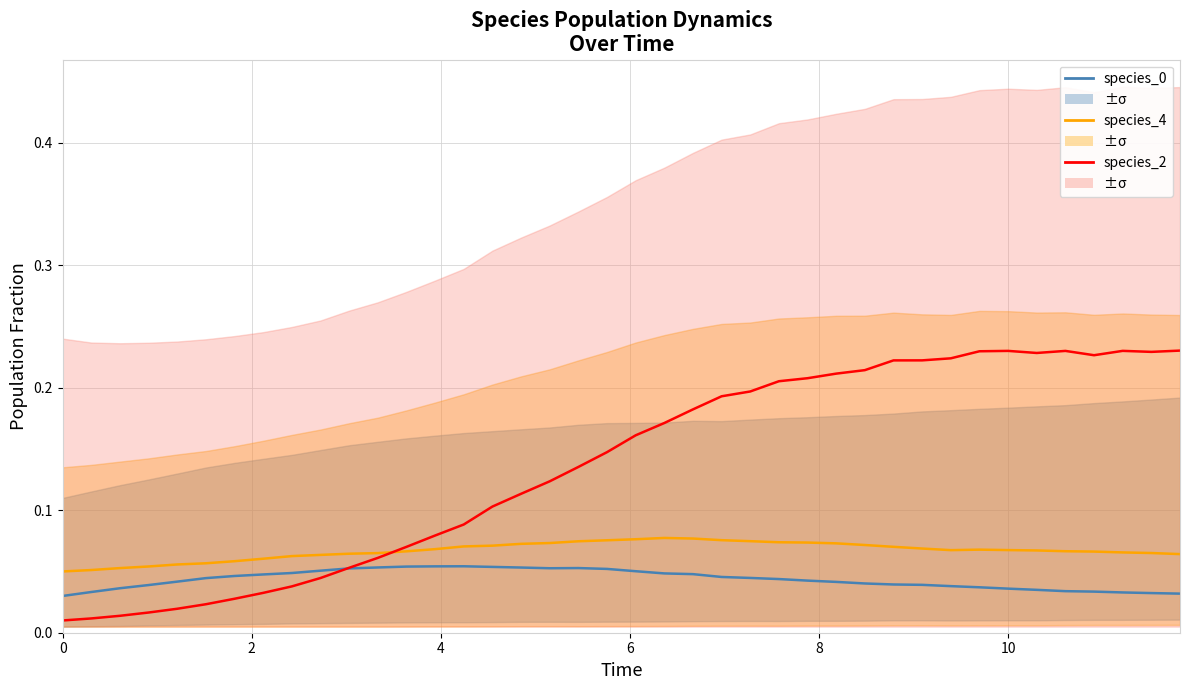

What is the maximum value shown in the chart?

0.2